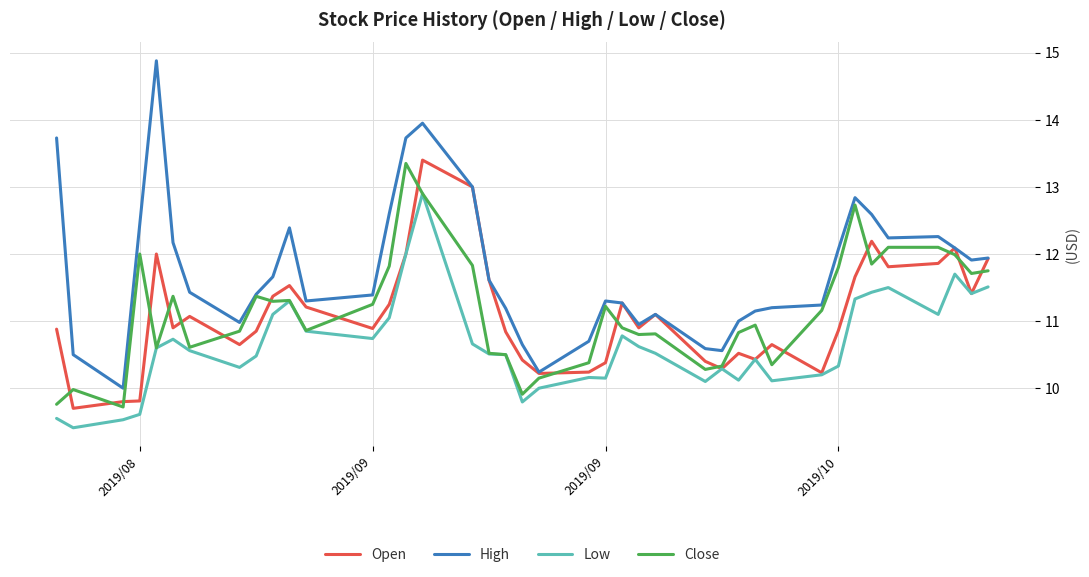

True or false: High and Low cross at least once.

False